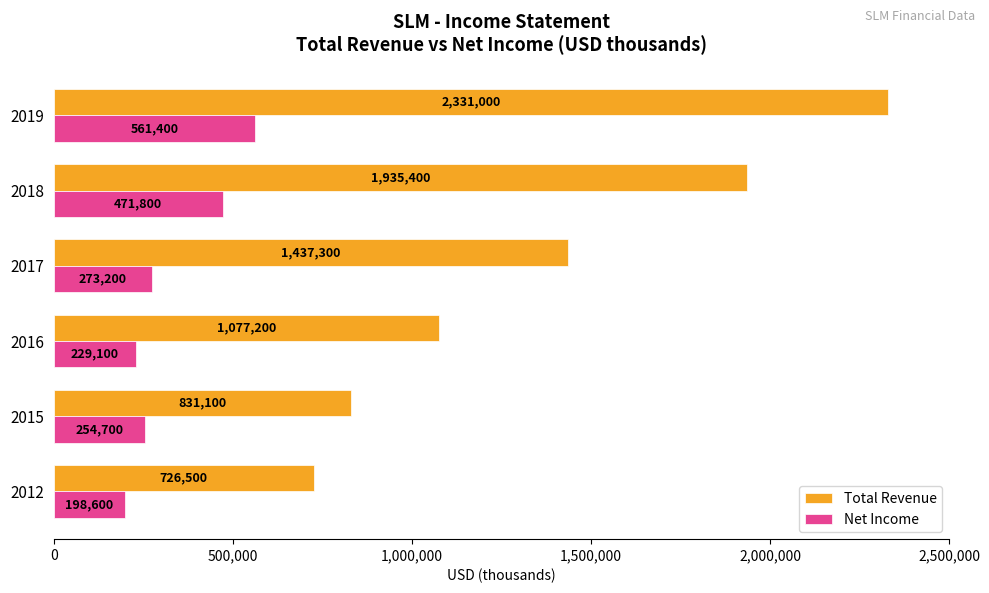

How many data points does each series have?

6